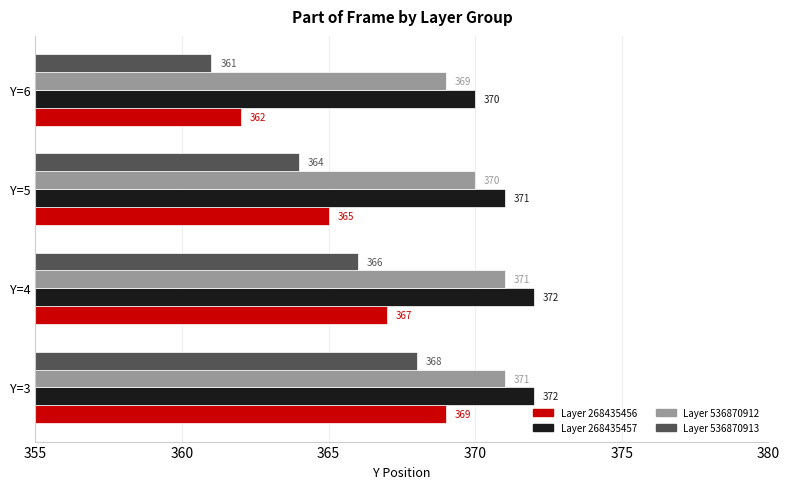

Rank the series by their average value, from highest to lowest.

Layer 268435457, Layer 536870912, Layer 268435456, Layer 536870913